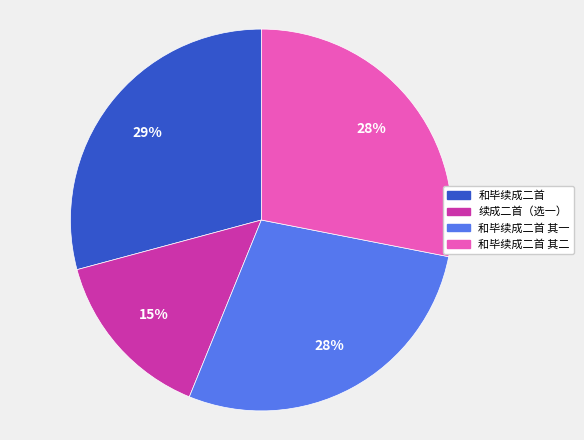

What is the largest slice in the pie chart?

和毕续成二首